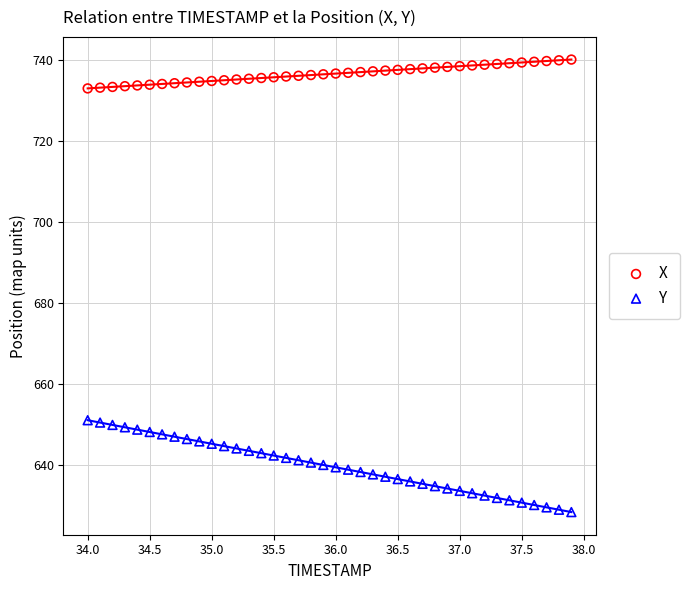

What are all the series names shown in the legend?

X, Y